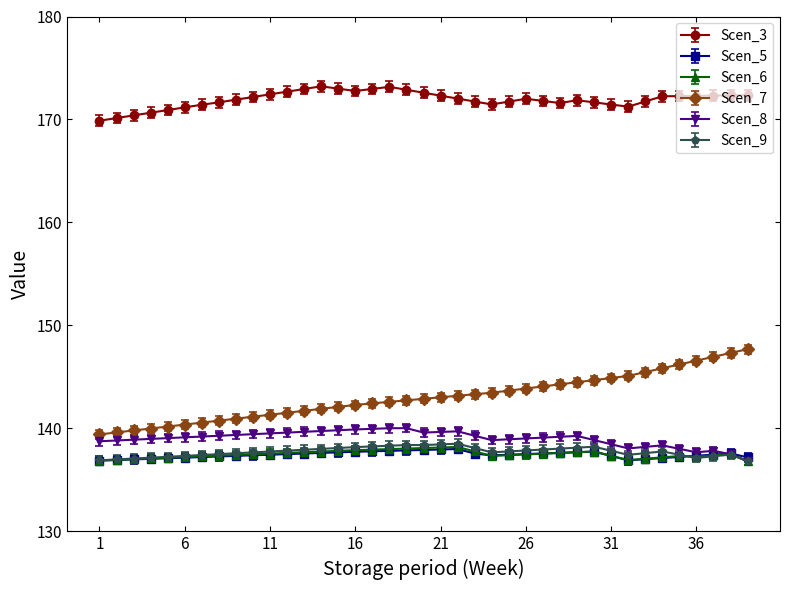

What is the value of the Scen_3 point at the 36th from the left?

172.3